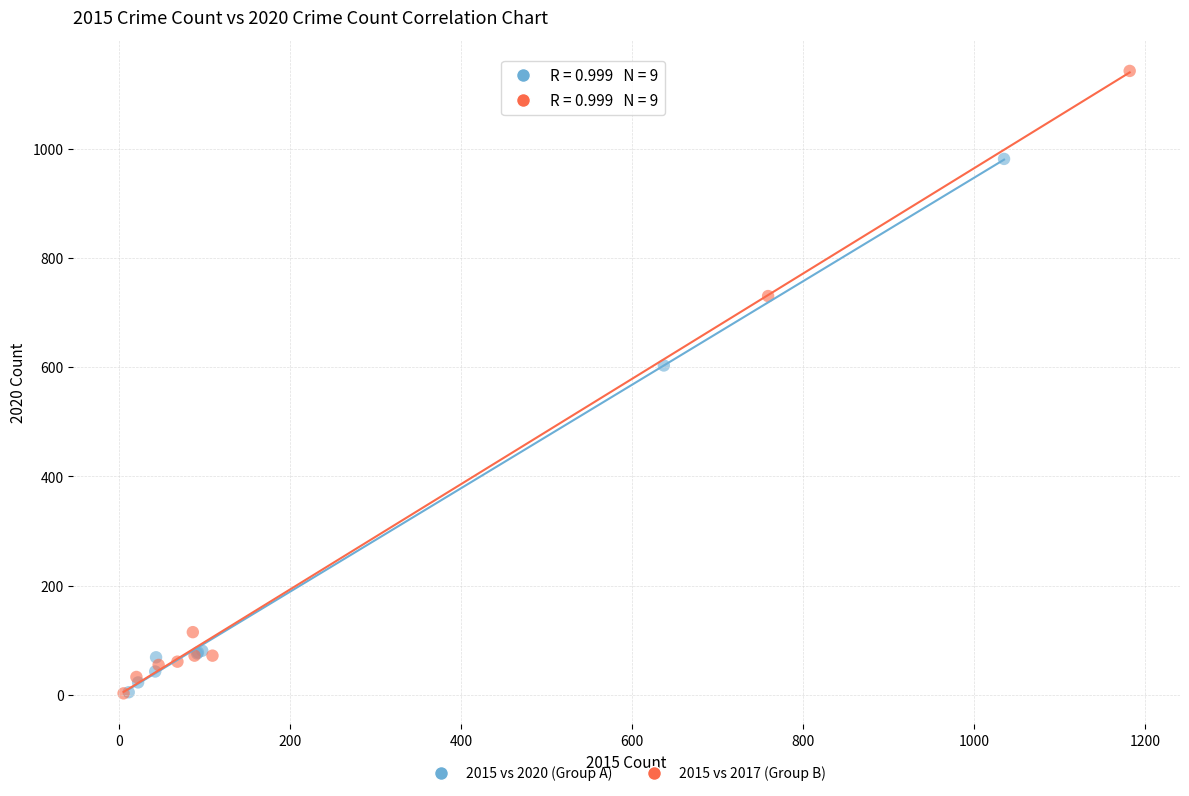

Which series contains the highest Y value?

2015 vs 2017 (Group B)